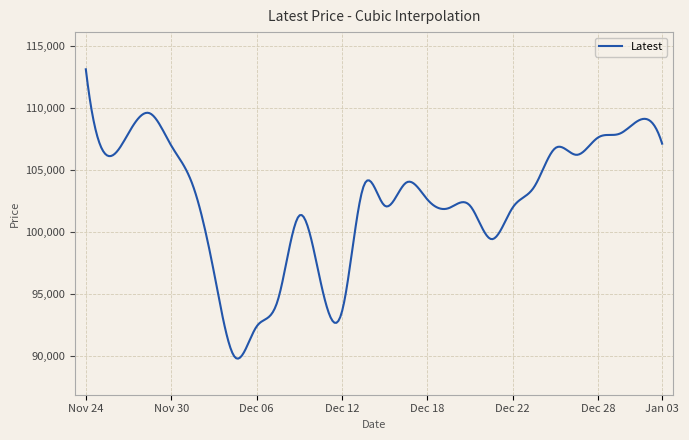

What is the difference between the maximum and minimum values?

23337.9